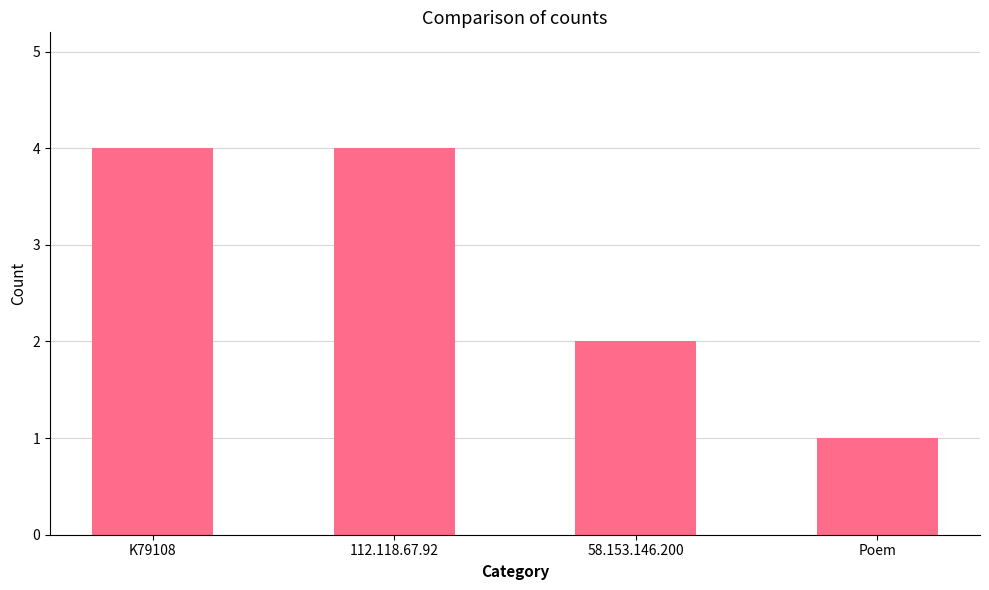

Which has a higher value, 112.118.67.92 or 58.153.146.200?

112.118.67.92